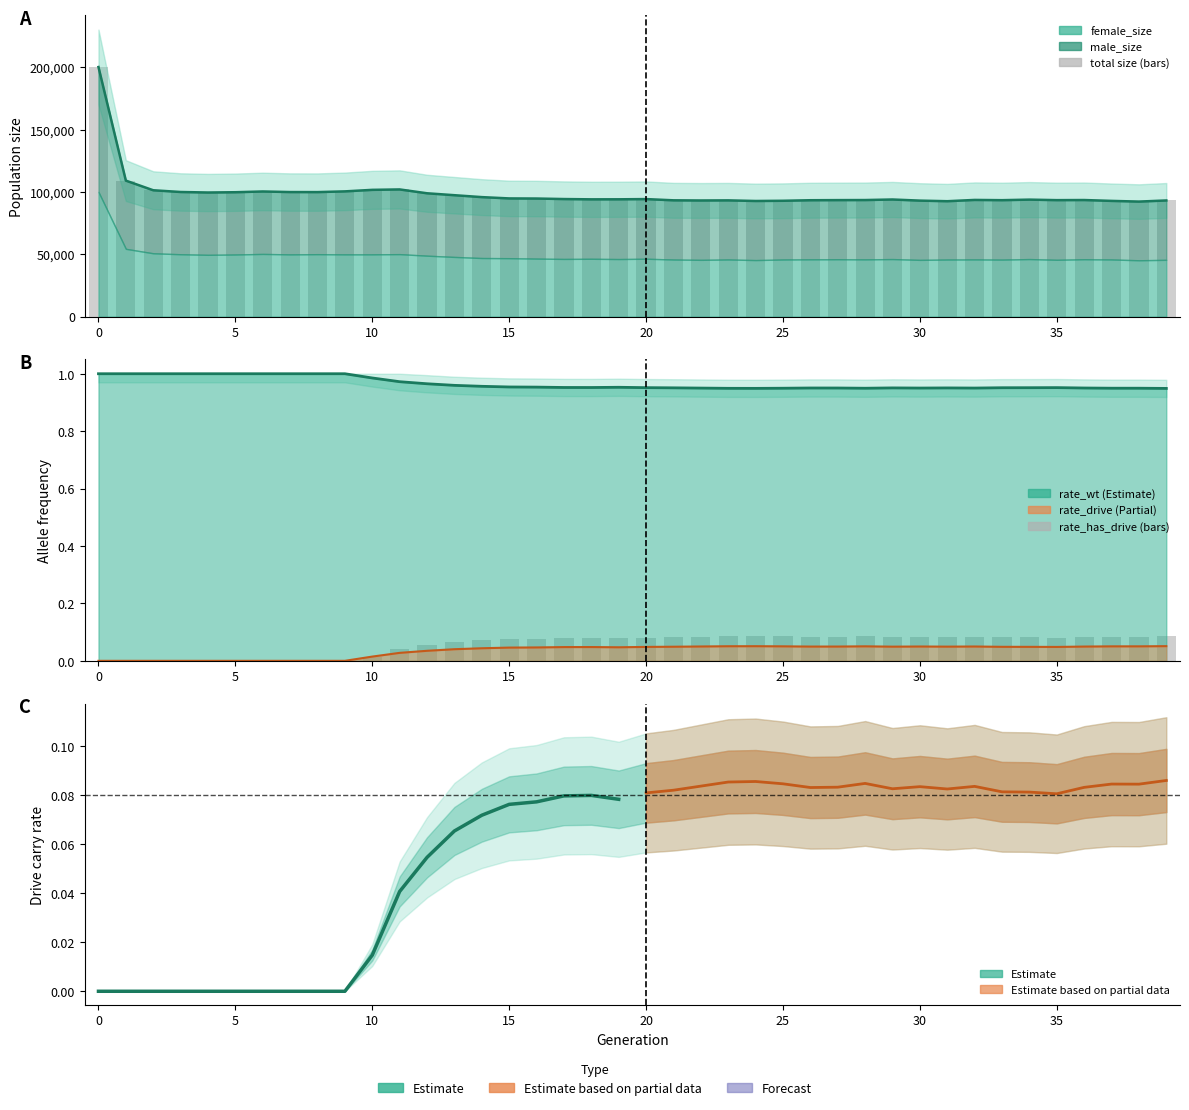

What is the label of the 24th bar from the right?

16